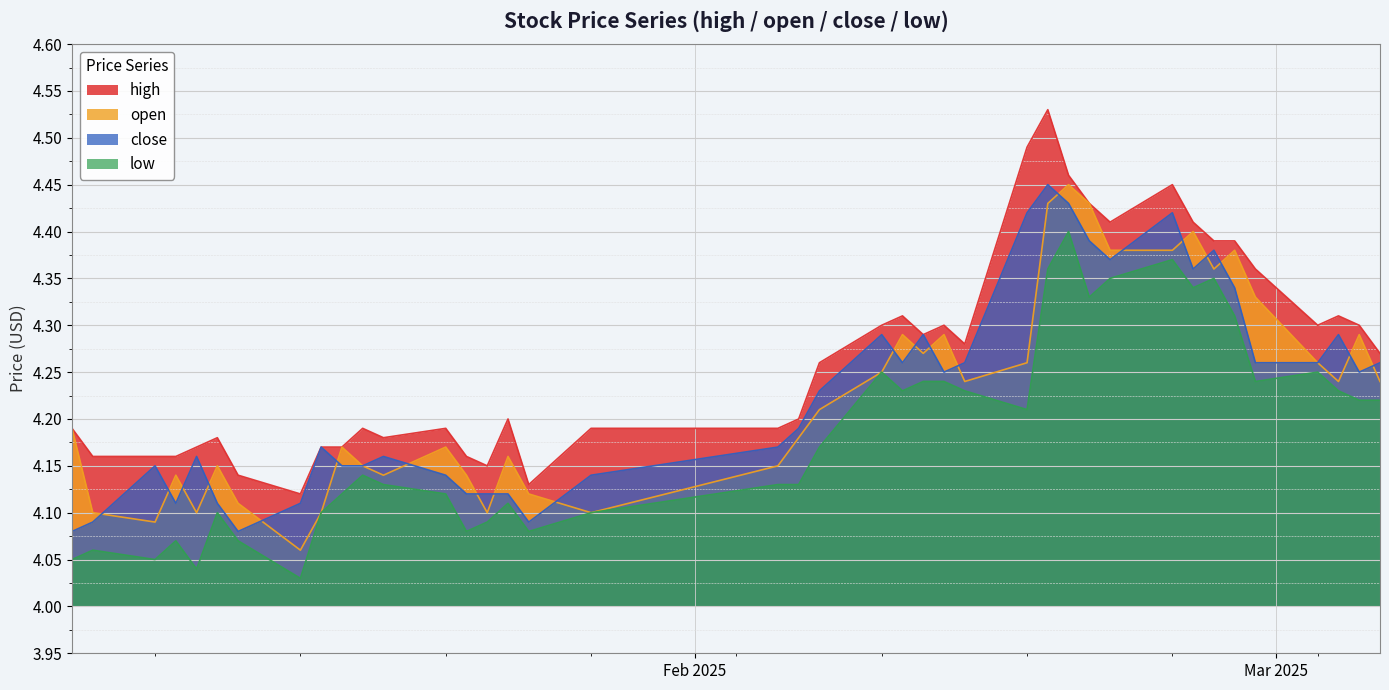

What position from the right is 2025-02-28?

5